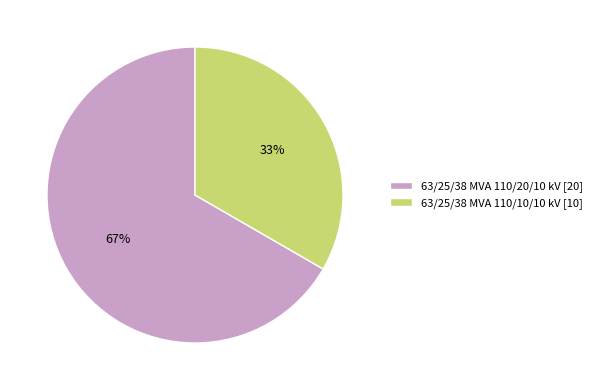

Count the number of slices in the pie.

2